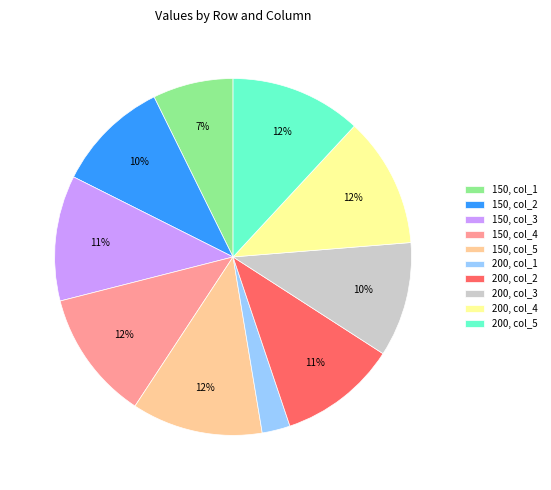

To the nearest percent, what is the average slice percentage?

10%